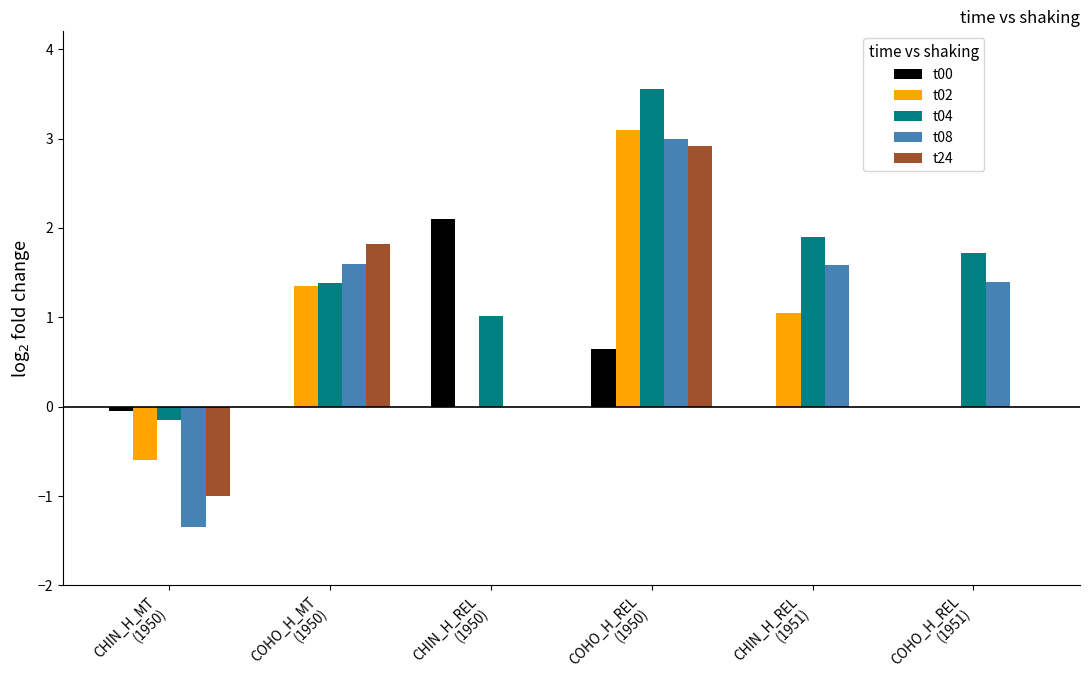

How many categories are shown in the chart?

6